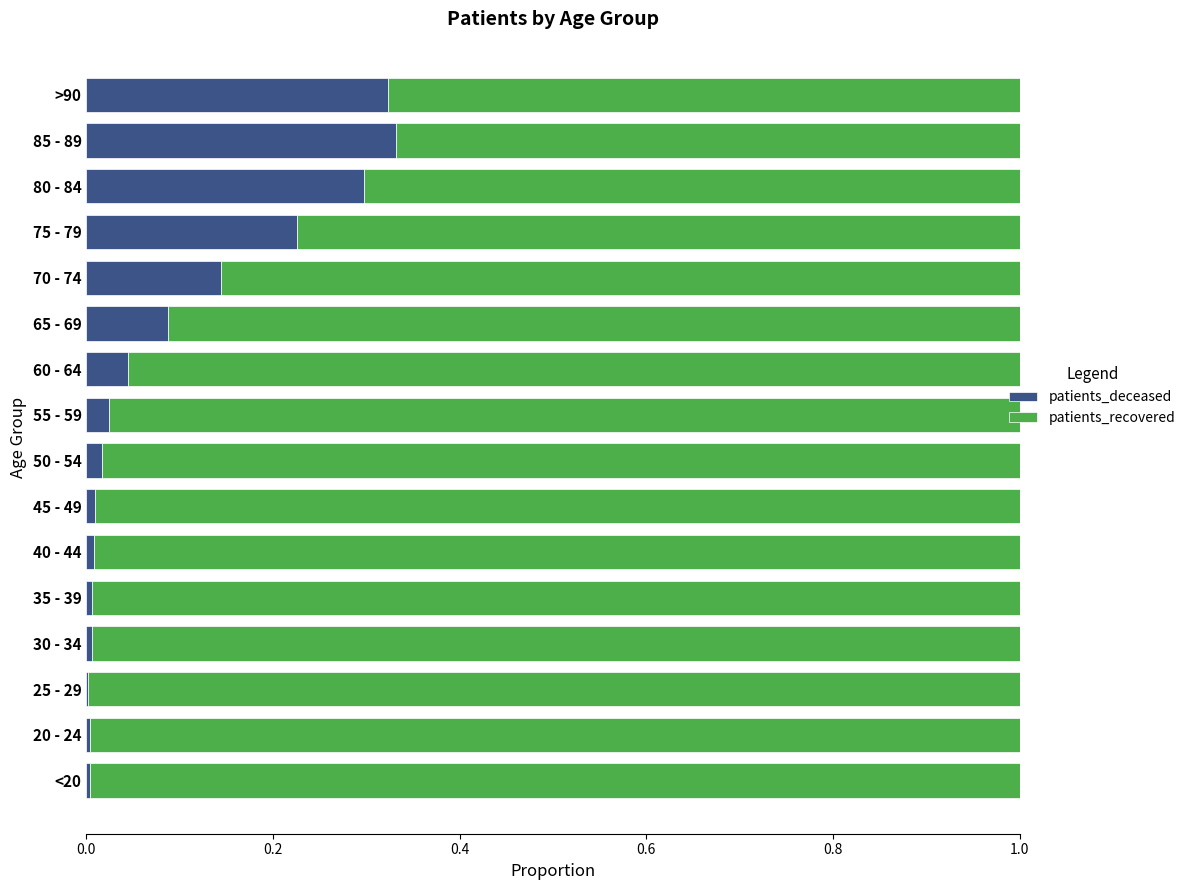

Is it true that patients_deceased equals 0.1 at 60 - 64?

False